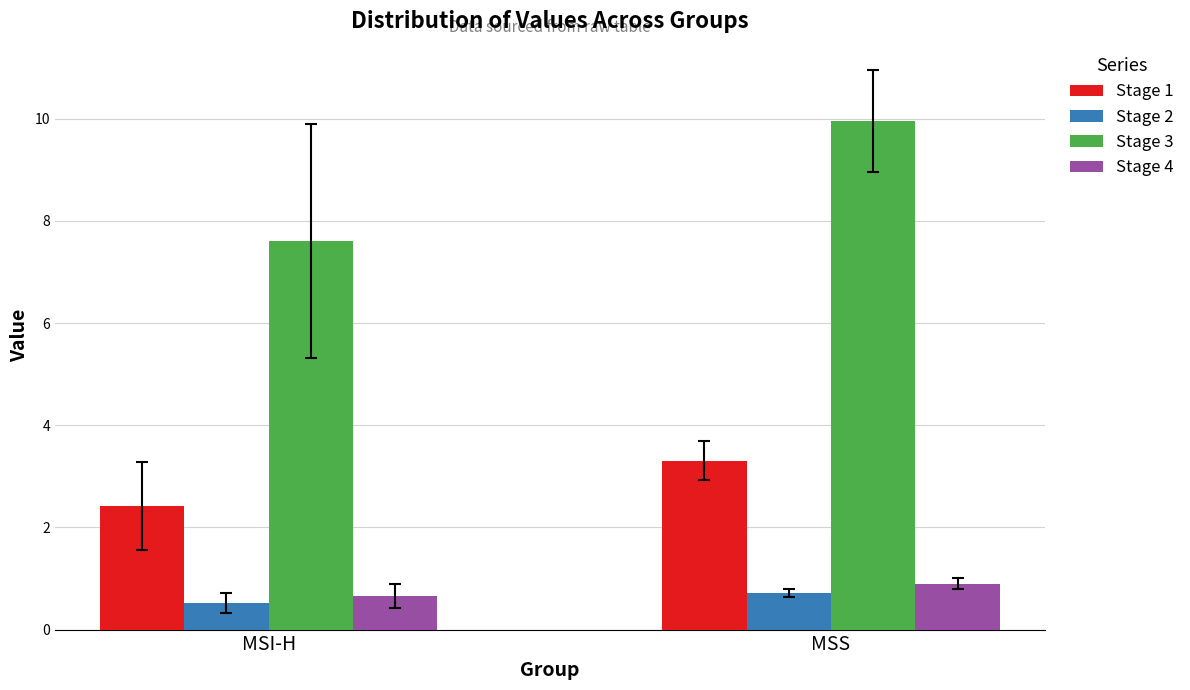

What is the label of the 1st bar from the right?

MSS